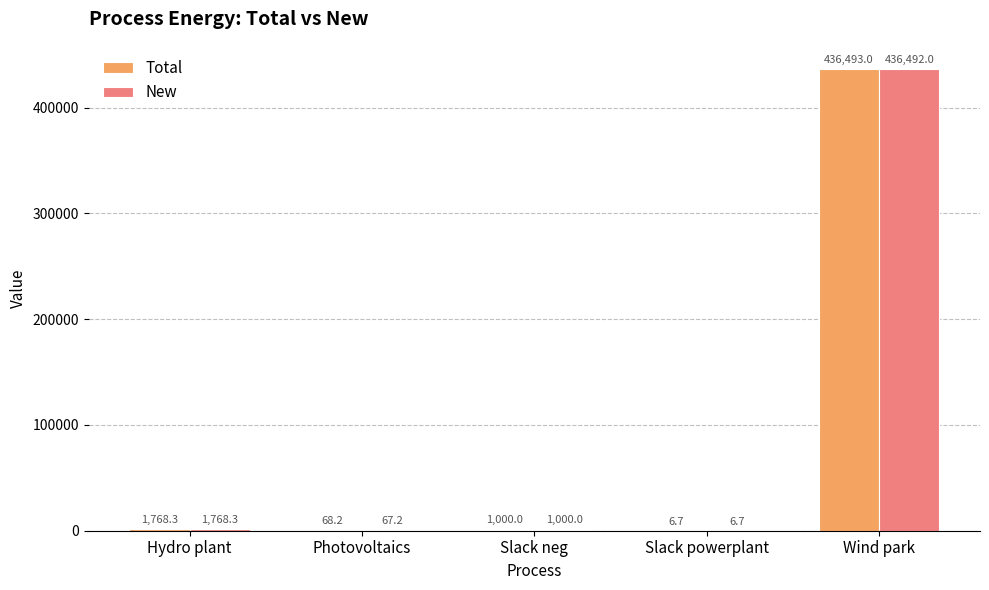

What is the greatest value displayed?

436493.0